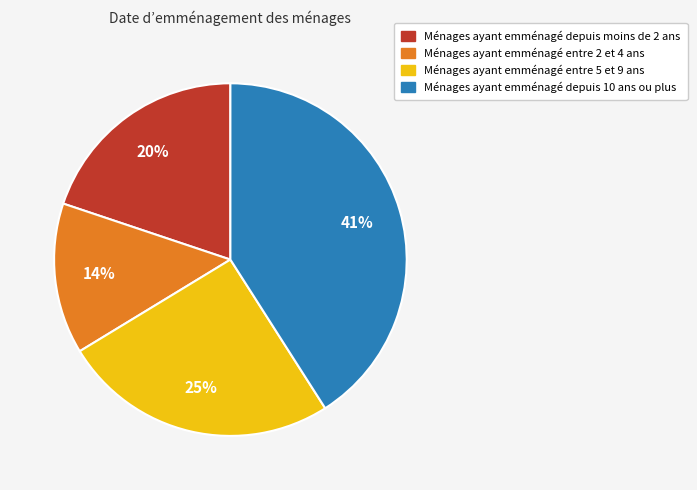

Is there any slice that represents more than half of the pie?

No